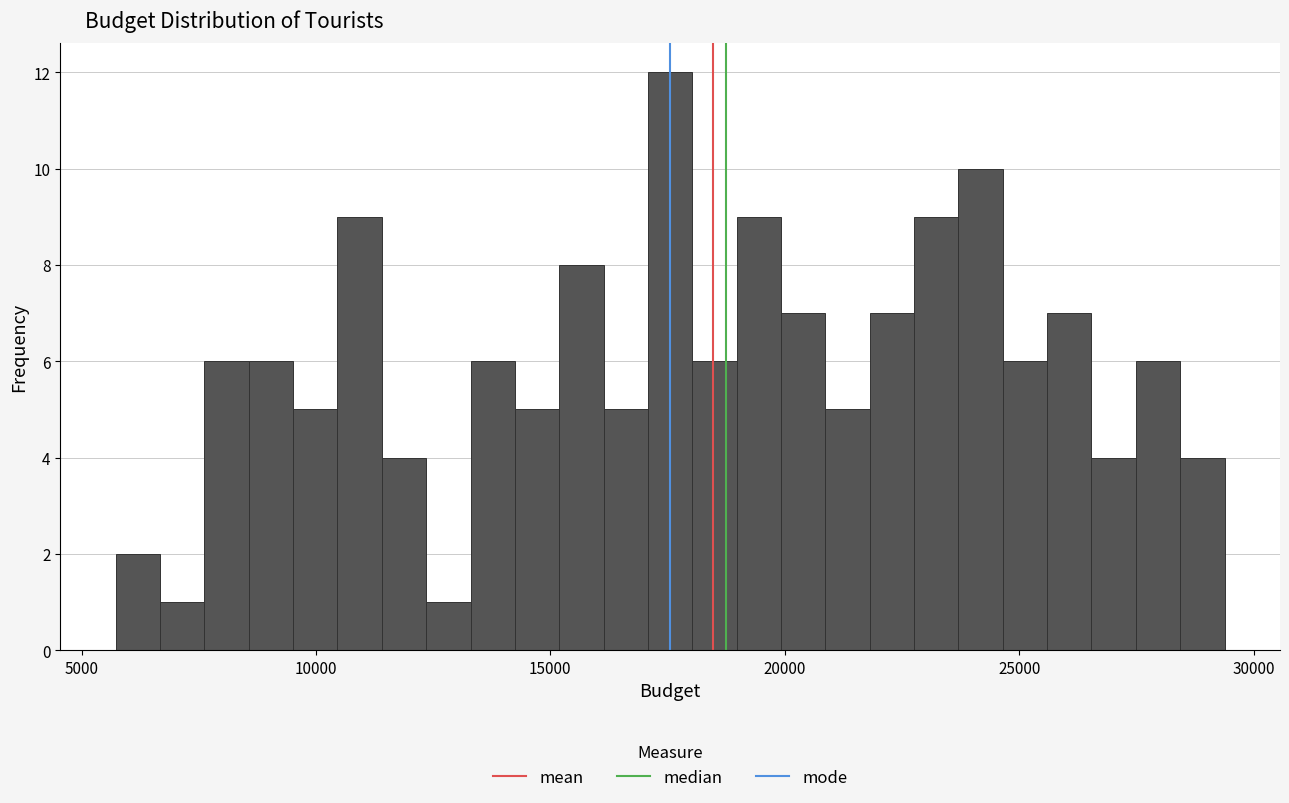

Around what value on the x-axis is the tallest bar? Give the approximate position of its centre, as read against the axis.

17500